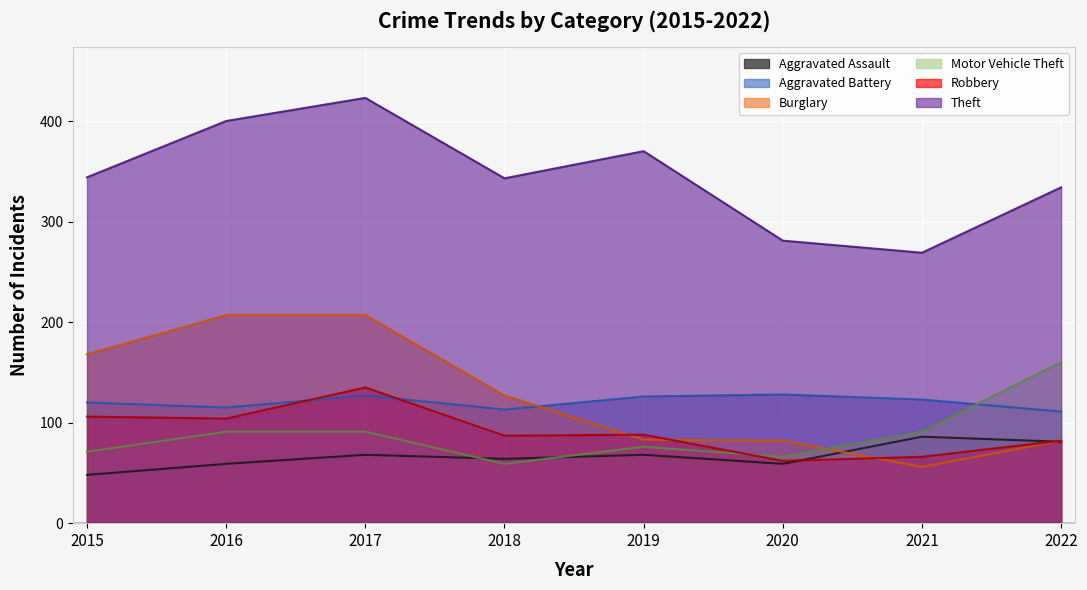

What is the value of the Aggravated Assault point at the 1st from the left?

48